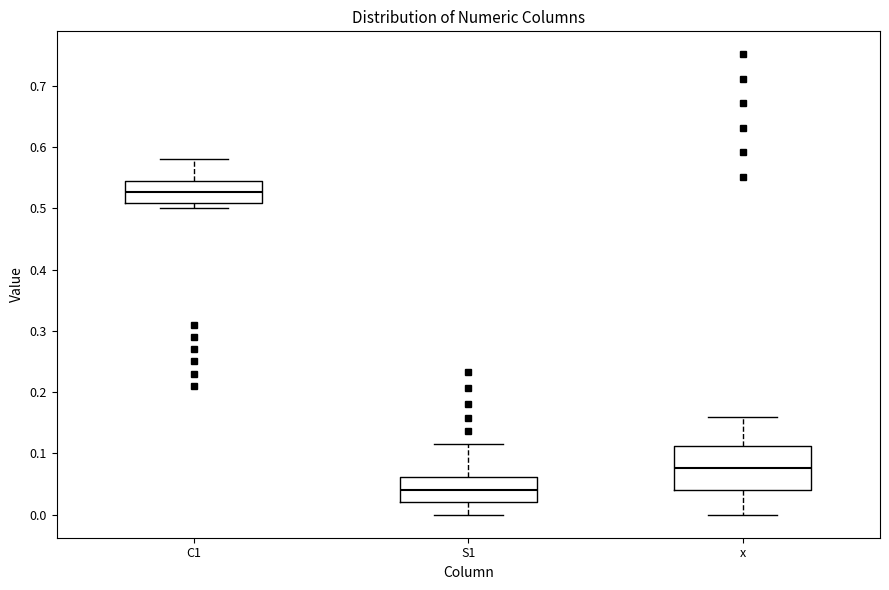

Reading left to right, transcribe this box plot: for each box, give where its median line is, the range the box spans, and where its two whiskers end, as read against the y-axis. The values are not printed on the chart, so give them approximately, as read against the axis.

C1: median 0.53, box 0.51 to 0.54, whiskers 0.50 to 0.58
S1: median 0.04, box 0.02 to 0.06, whiskers 0.00 to 0.12
x: median 0.08, box 0.04 to 0.11, whiskers 0.00 to 0.16